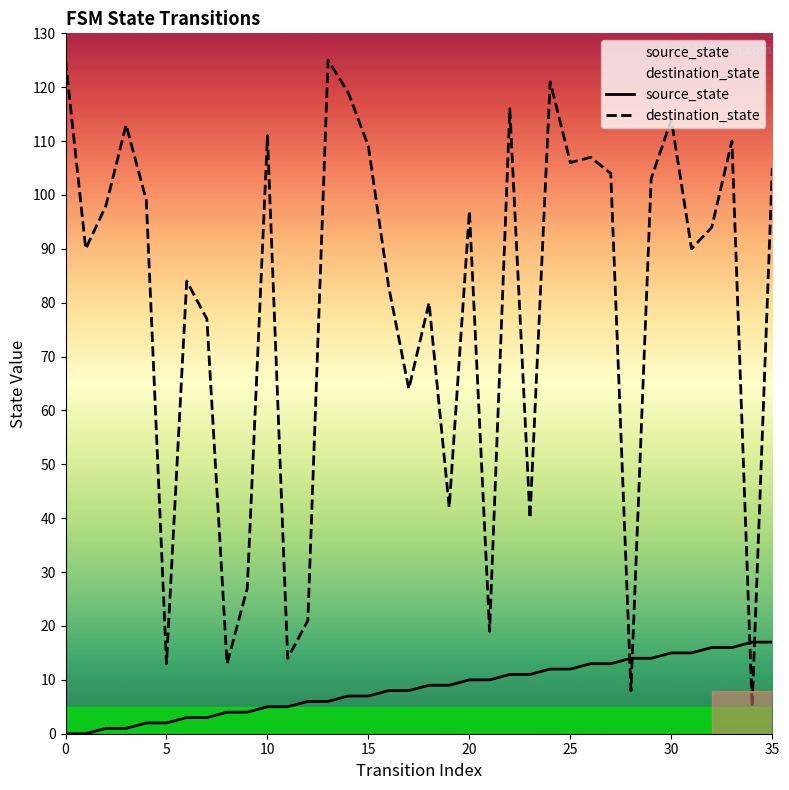

How many lines are shown in the chart?

2